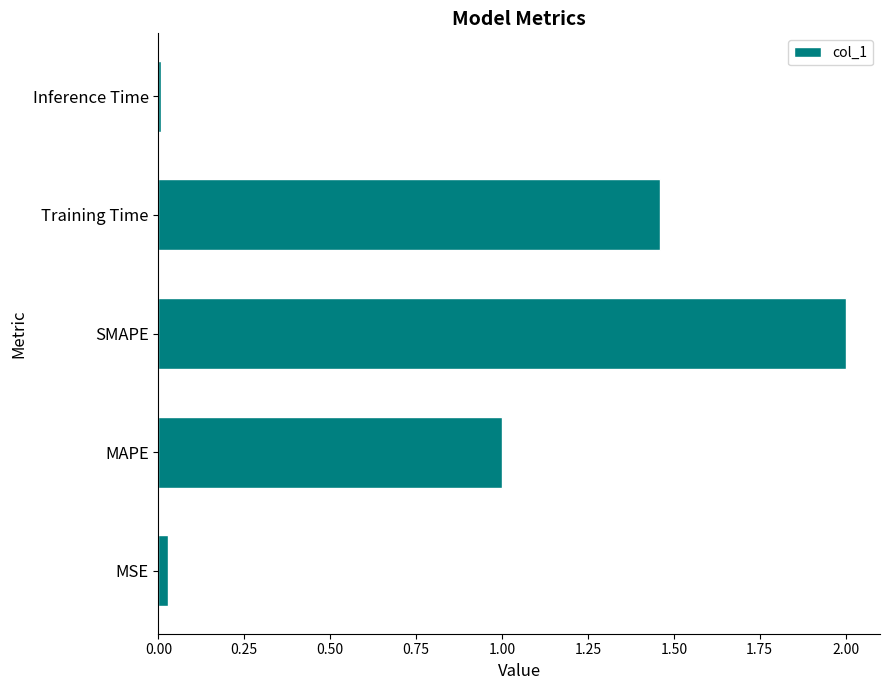

What is the sum of the values at SMAPE and Training Time?

3.5